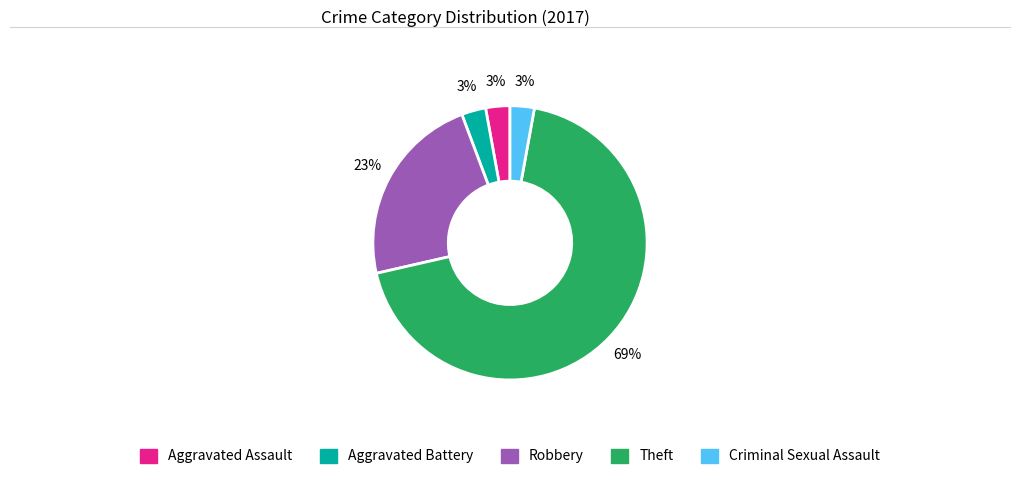

Which slice is the largest?

Theft